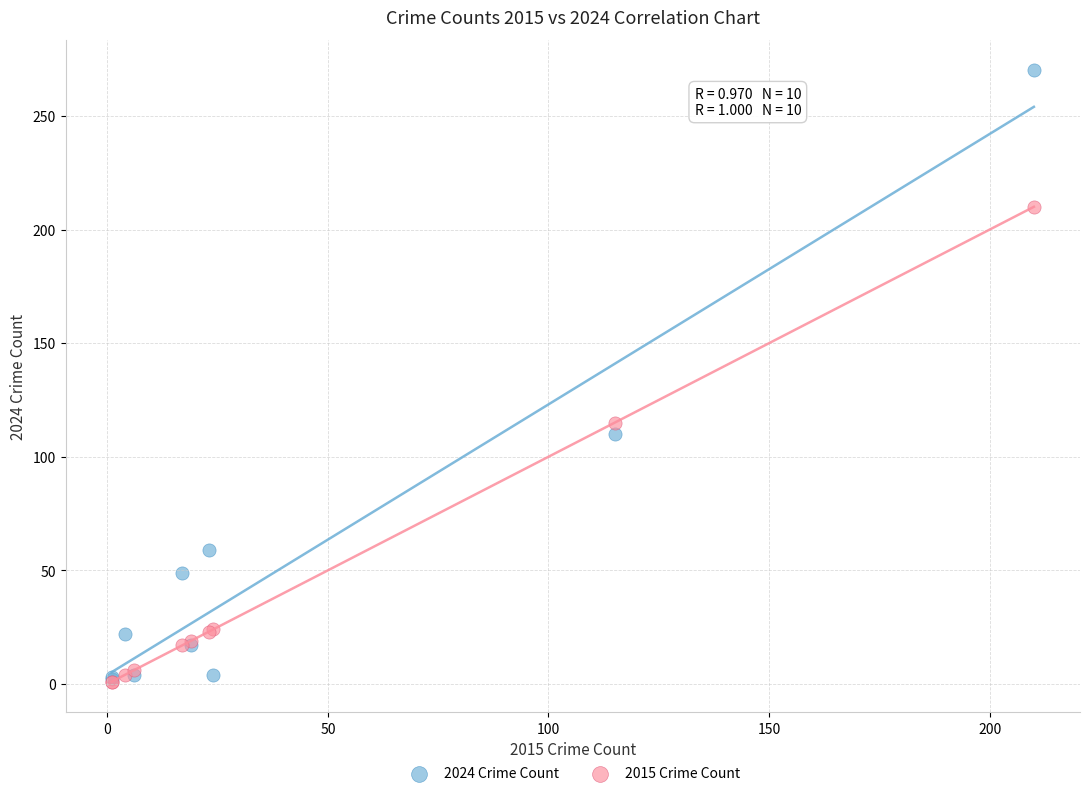

What are all the series names shown in the legend?

2024 Crime Count, 2015 Crime Count